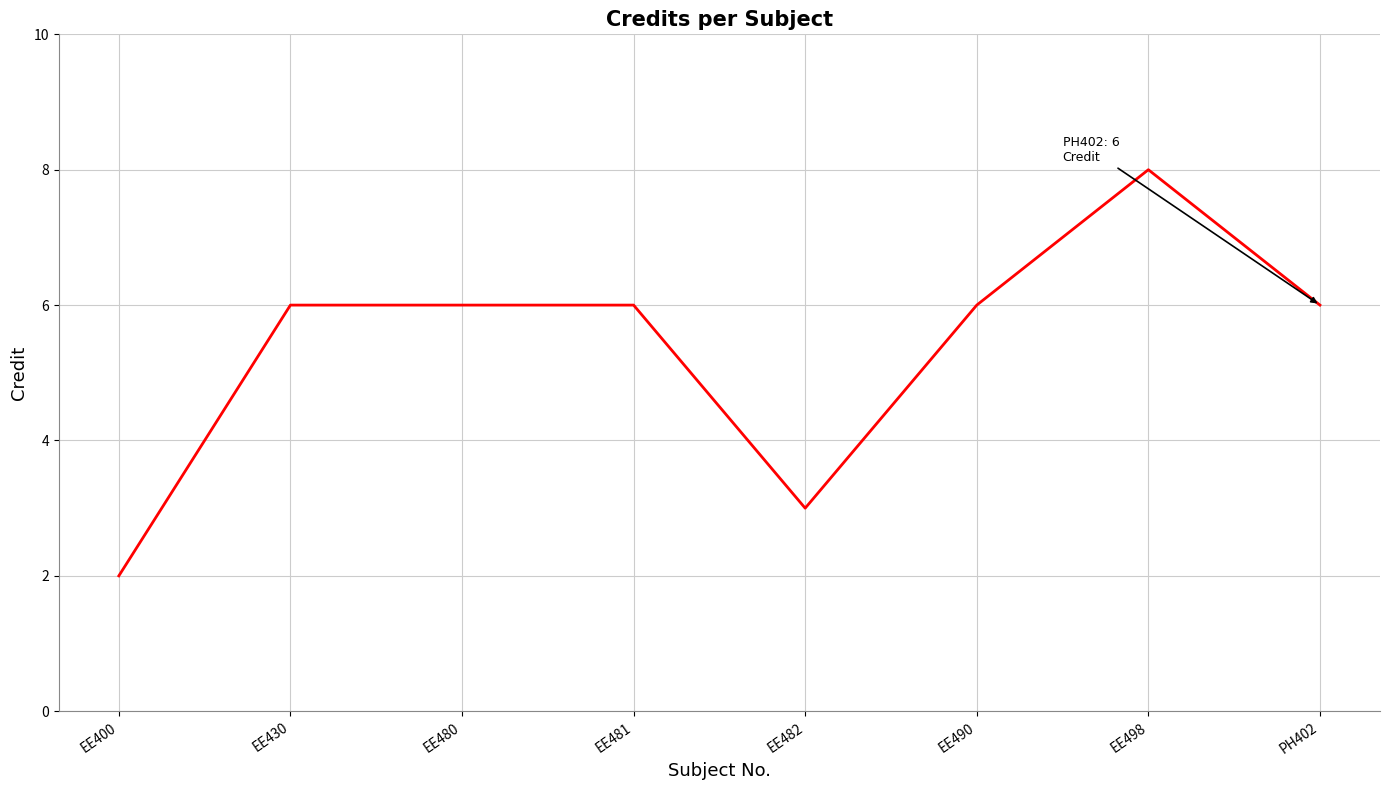

What value does the data have at PH402?

6